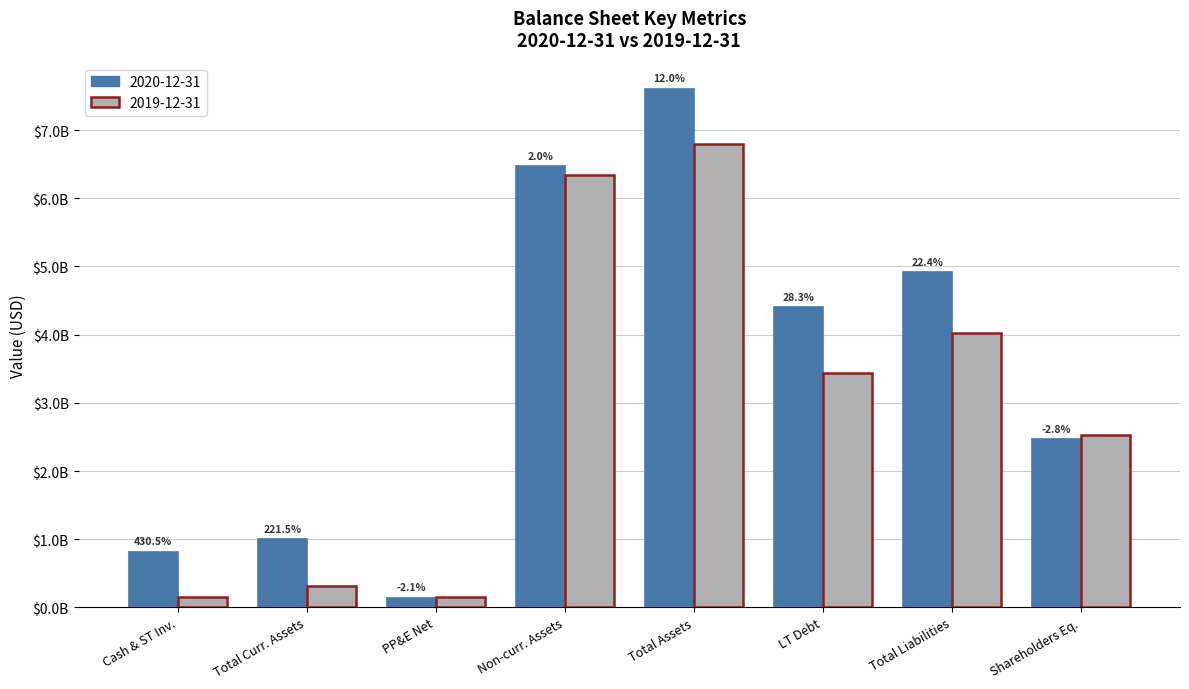

Are the bars horizontal?

No